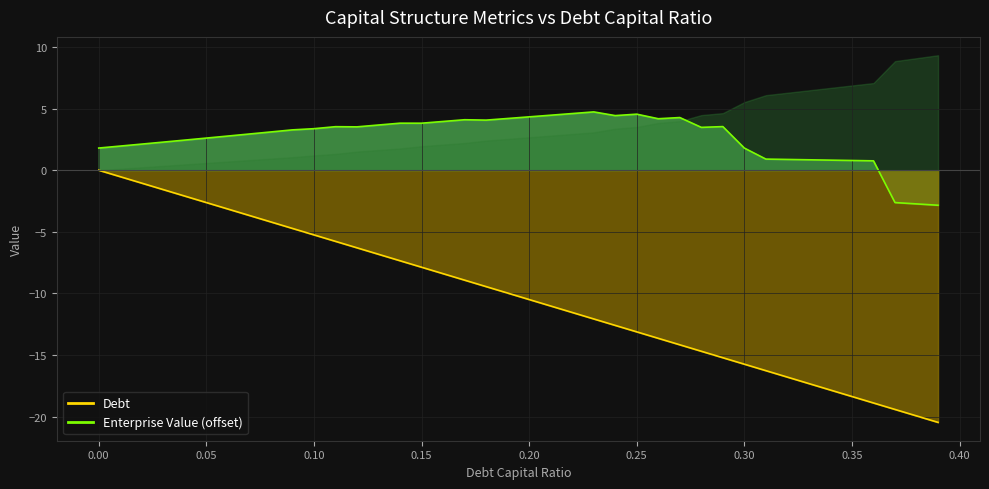

Which has a higher value, 0.05 or 0.32?

0.05